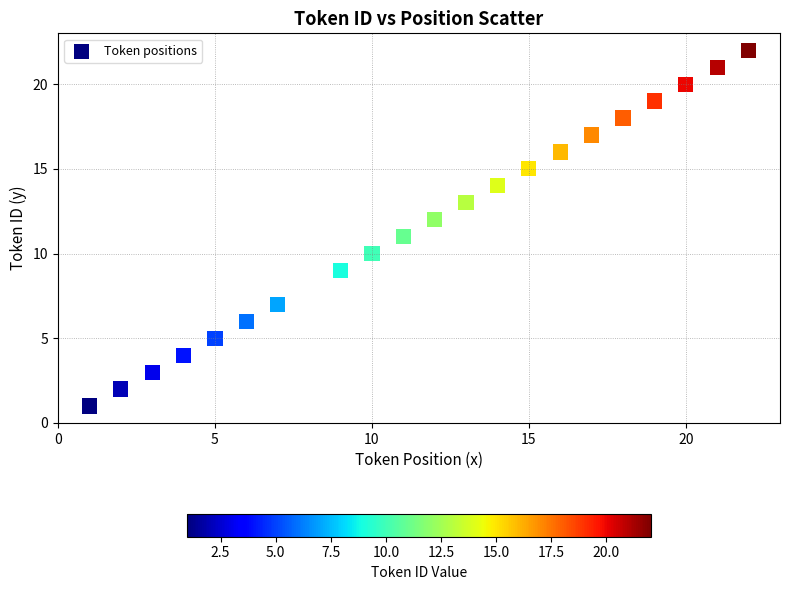

What is the range of X values (max minus min)?

21